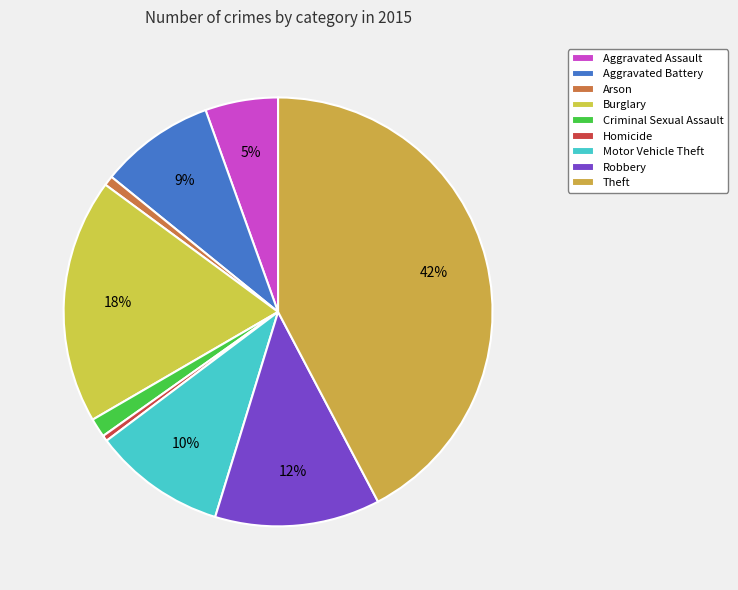

How many slices are in this pie chart?

9